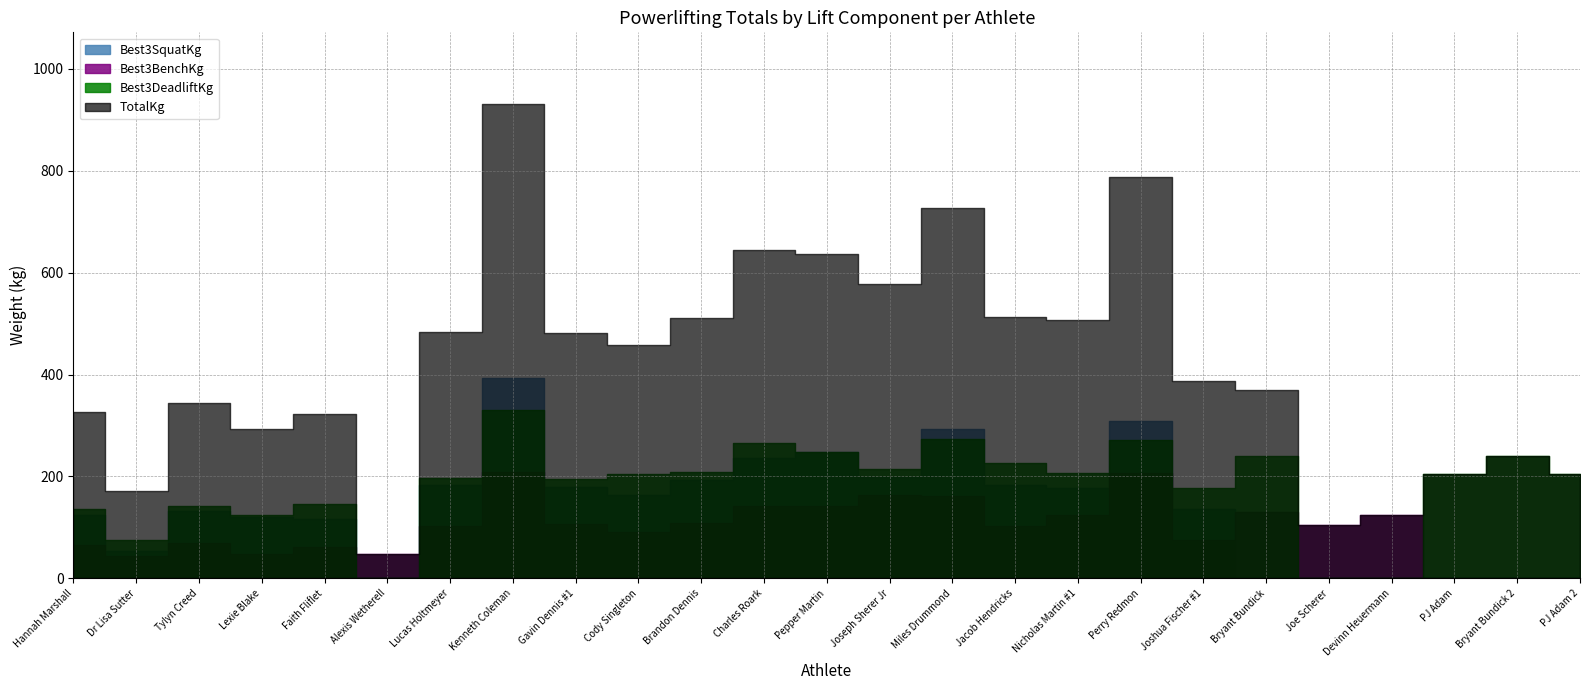

Which series has the largest range (max minus min)?

TotalKg